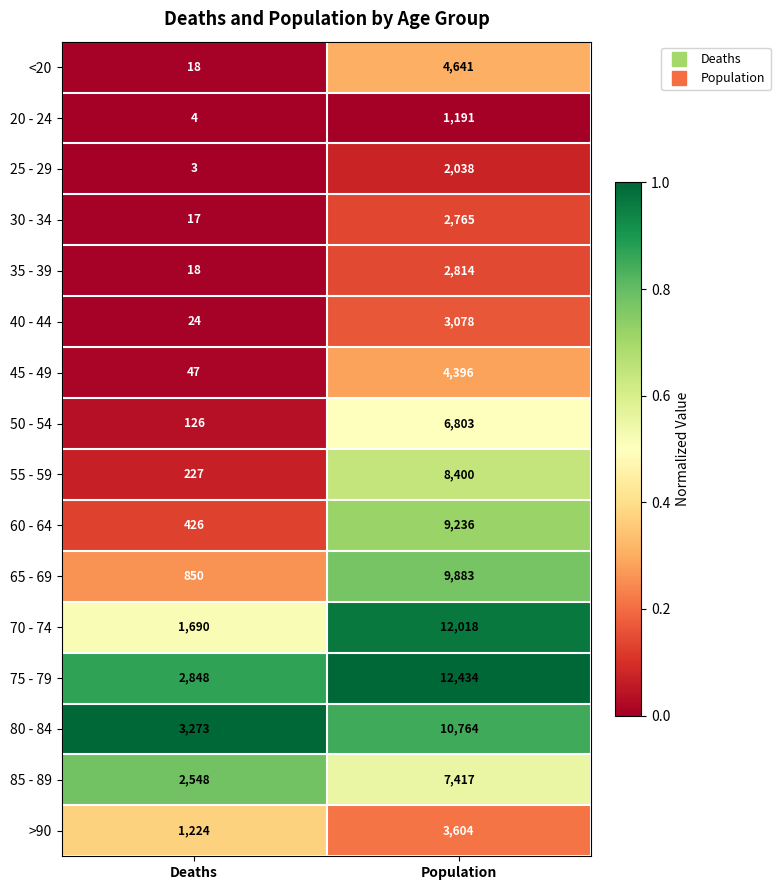

Between Deaths and Population, which series saw the biggest shift?

70 - 74